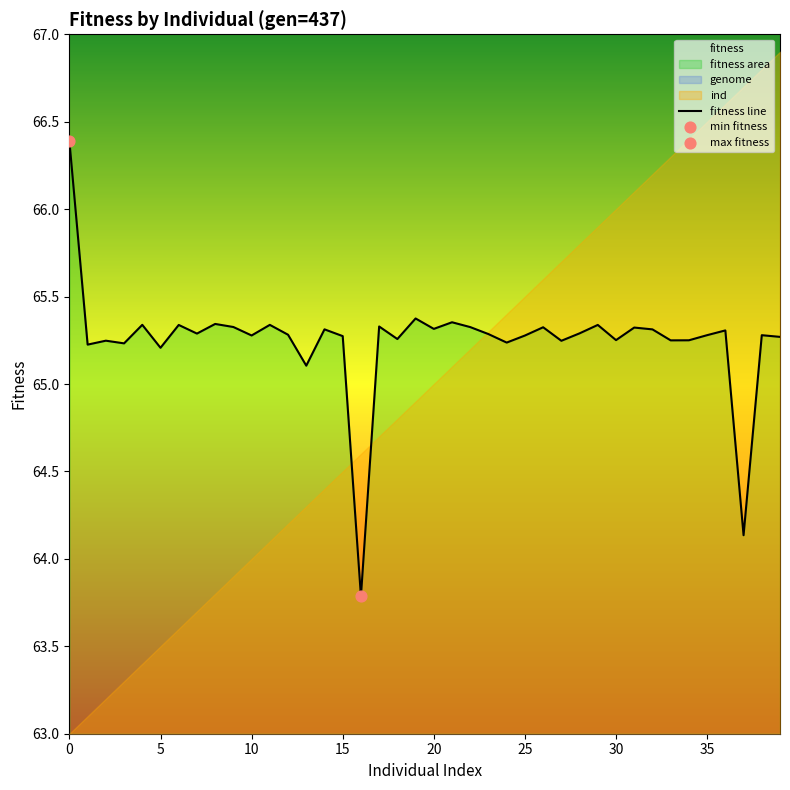

What is the change in value from 20 to 33?

-0.1